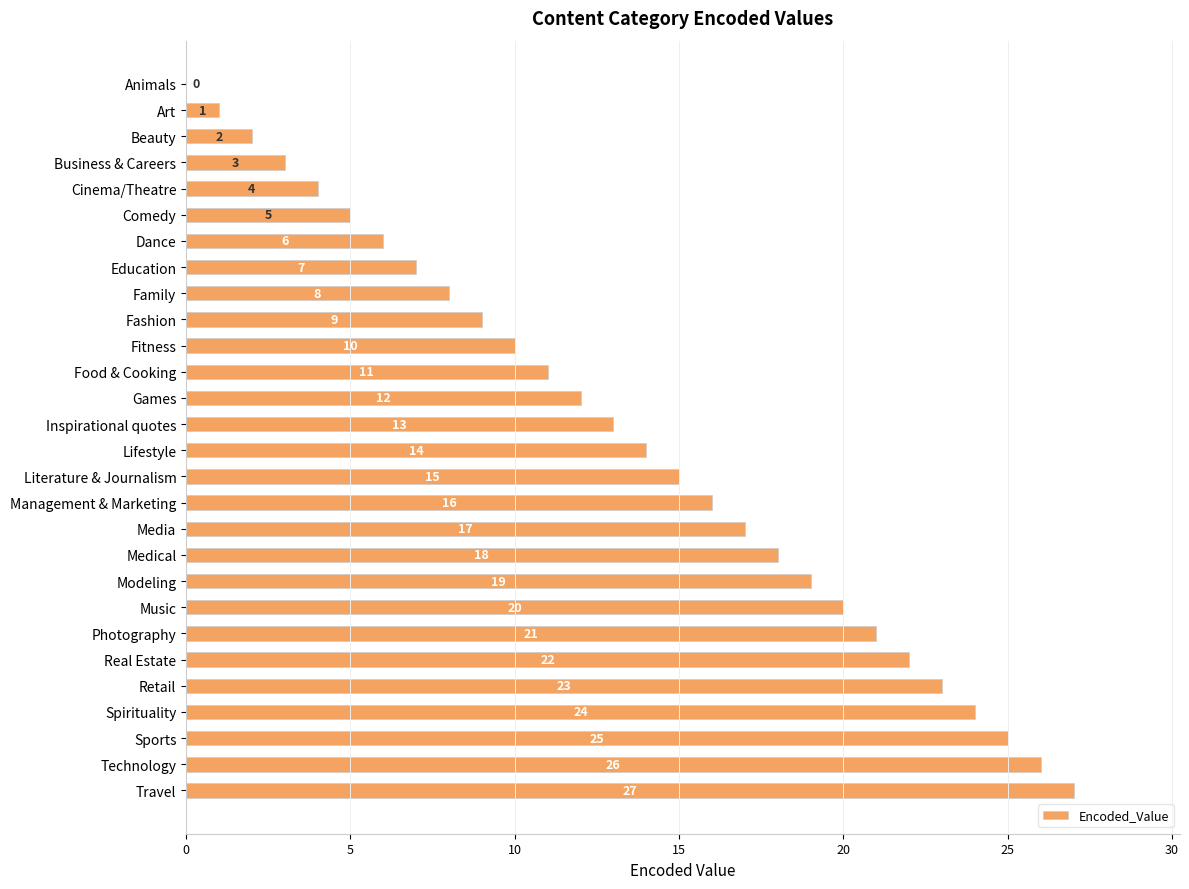

Are the bars horizontal?

Yes